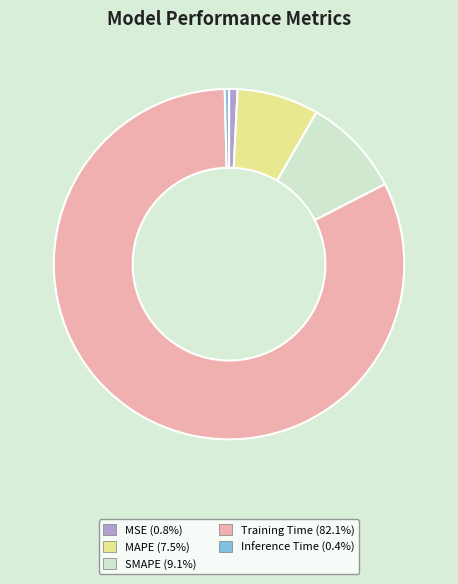

Does Training Time represent more than half of the total?

Yes